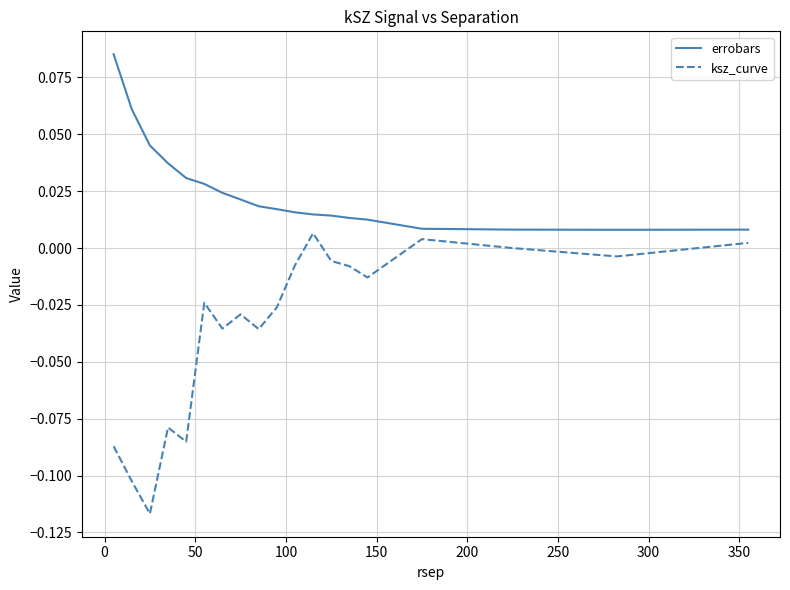

Which series has the largest range (max minus min)?

ksz_curve